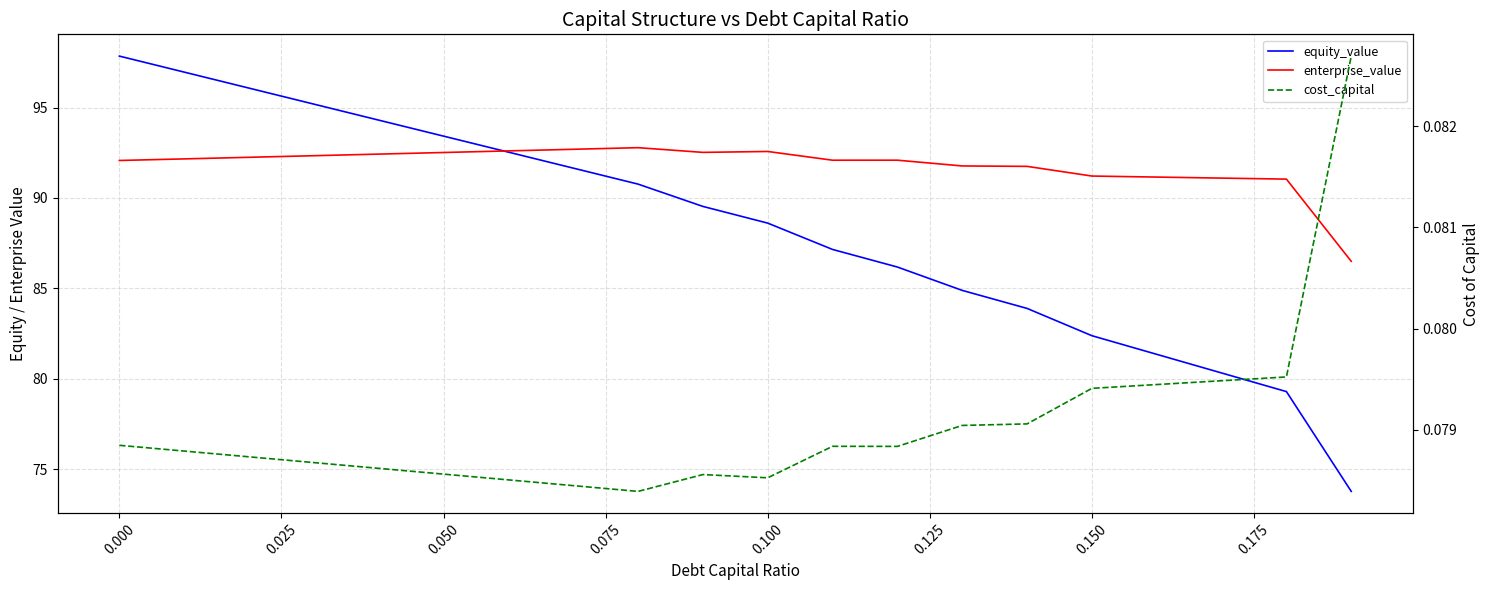

In cost_capital, how many points are lower than both neighbors (excluding endpoints)?

3